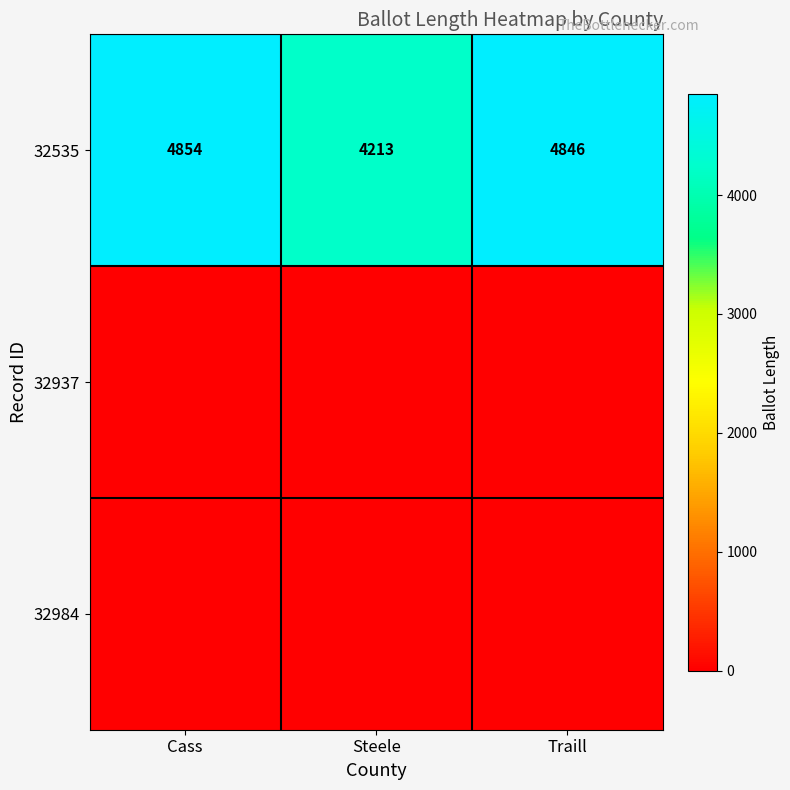

At which label does 32535 reach its minimum?

Steele